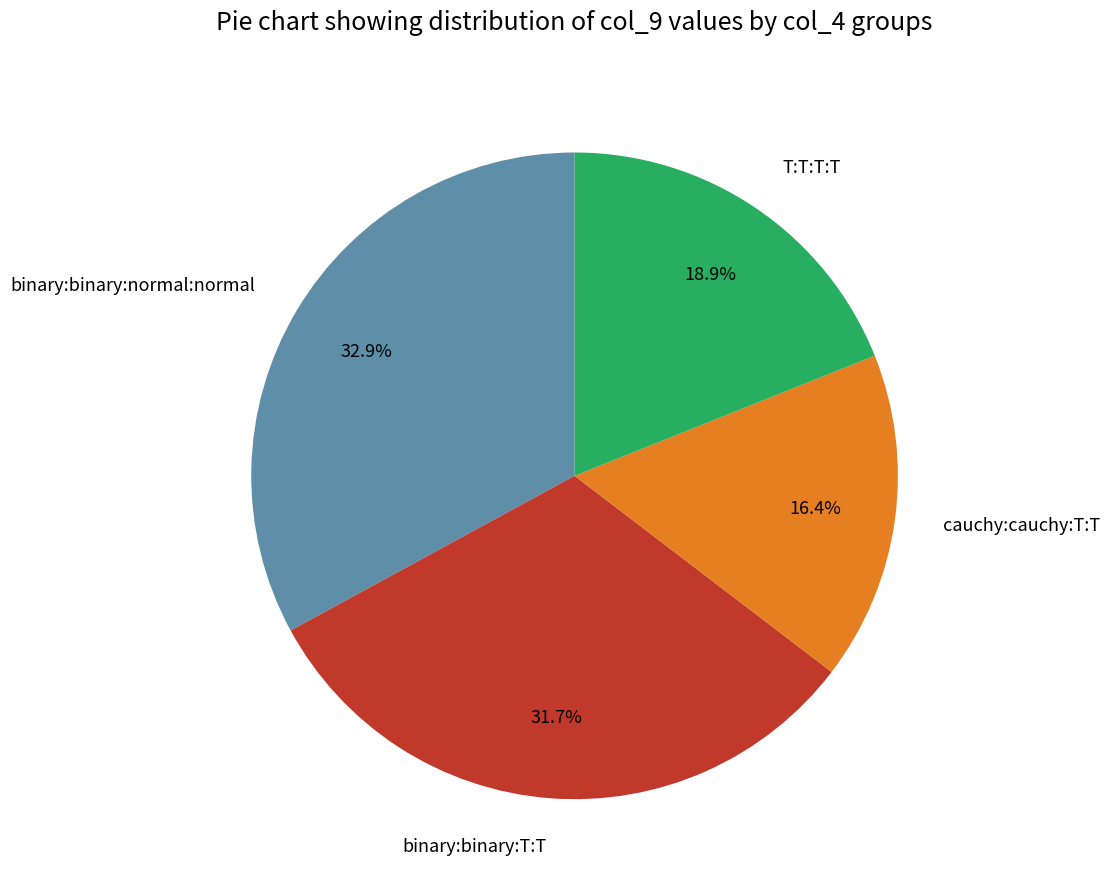

Rank the categories by value from lowest to highest.

cauchy:cauchy:T:T, T:T:T:T, binary:binary:T:T, binary:binary:normal:normal